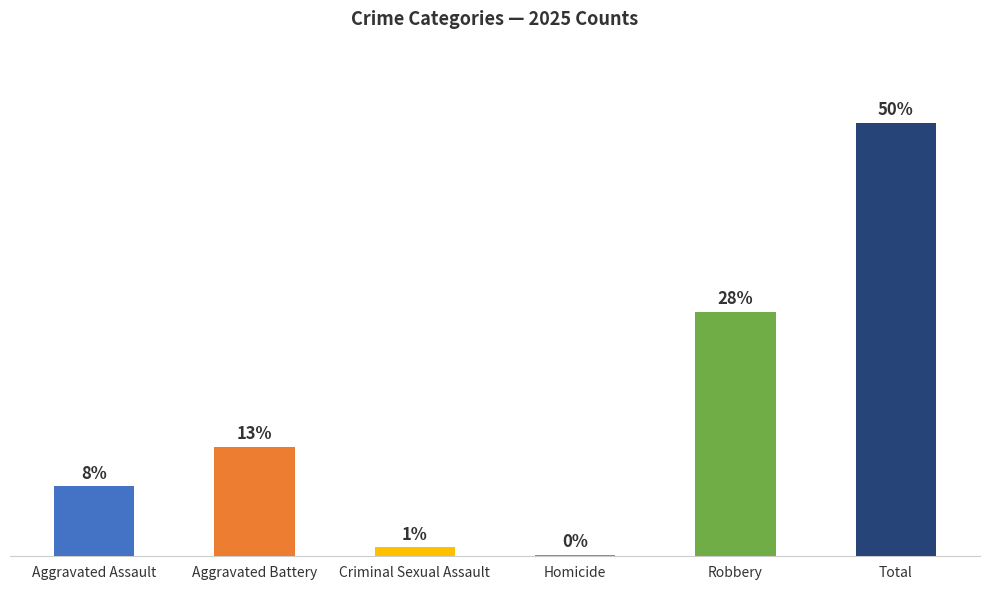

Are the bars horizontal?

No